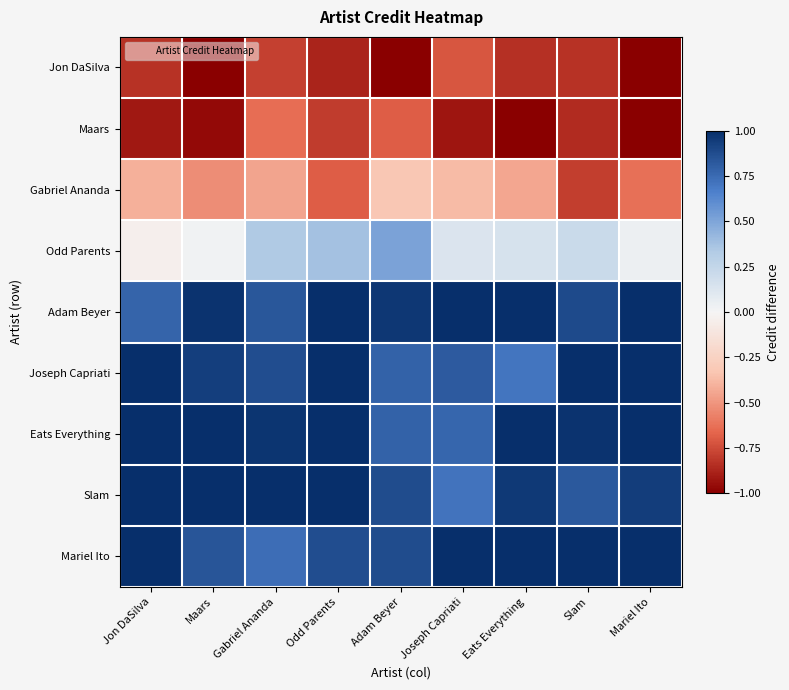

Which category has the lowest value across all series?

Adam Beyer